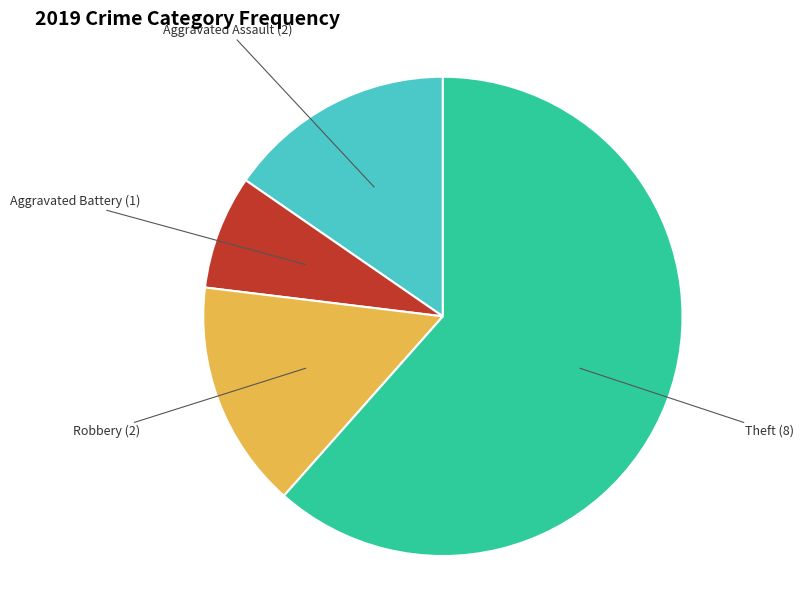

Is there a majority slice in this chart?

Yes